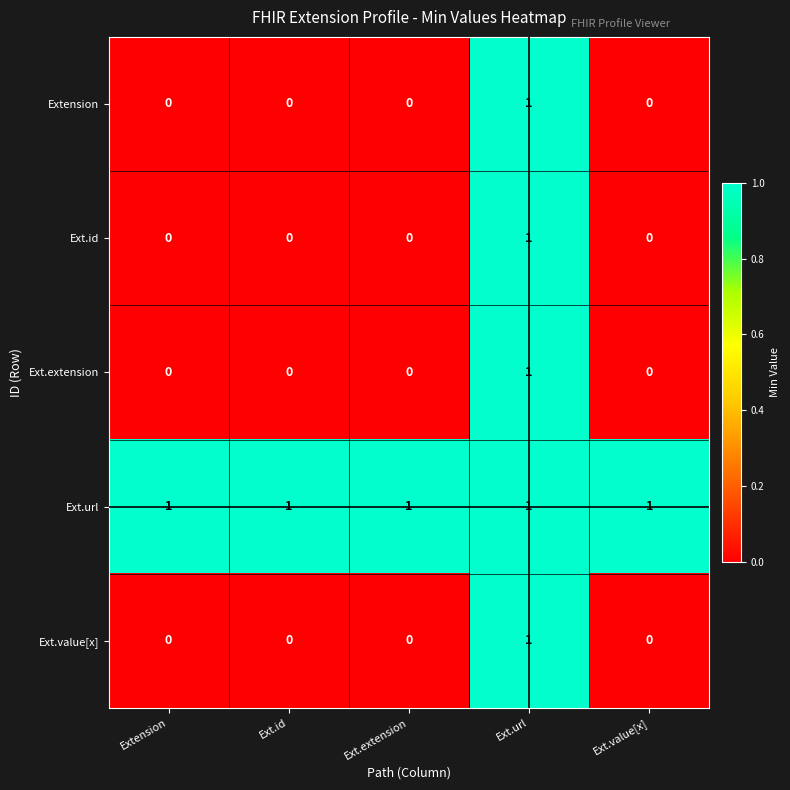

Is it true that Ext.id equals -1 at Ext.value[x]?

False